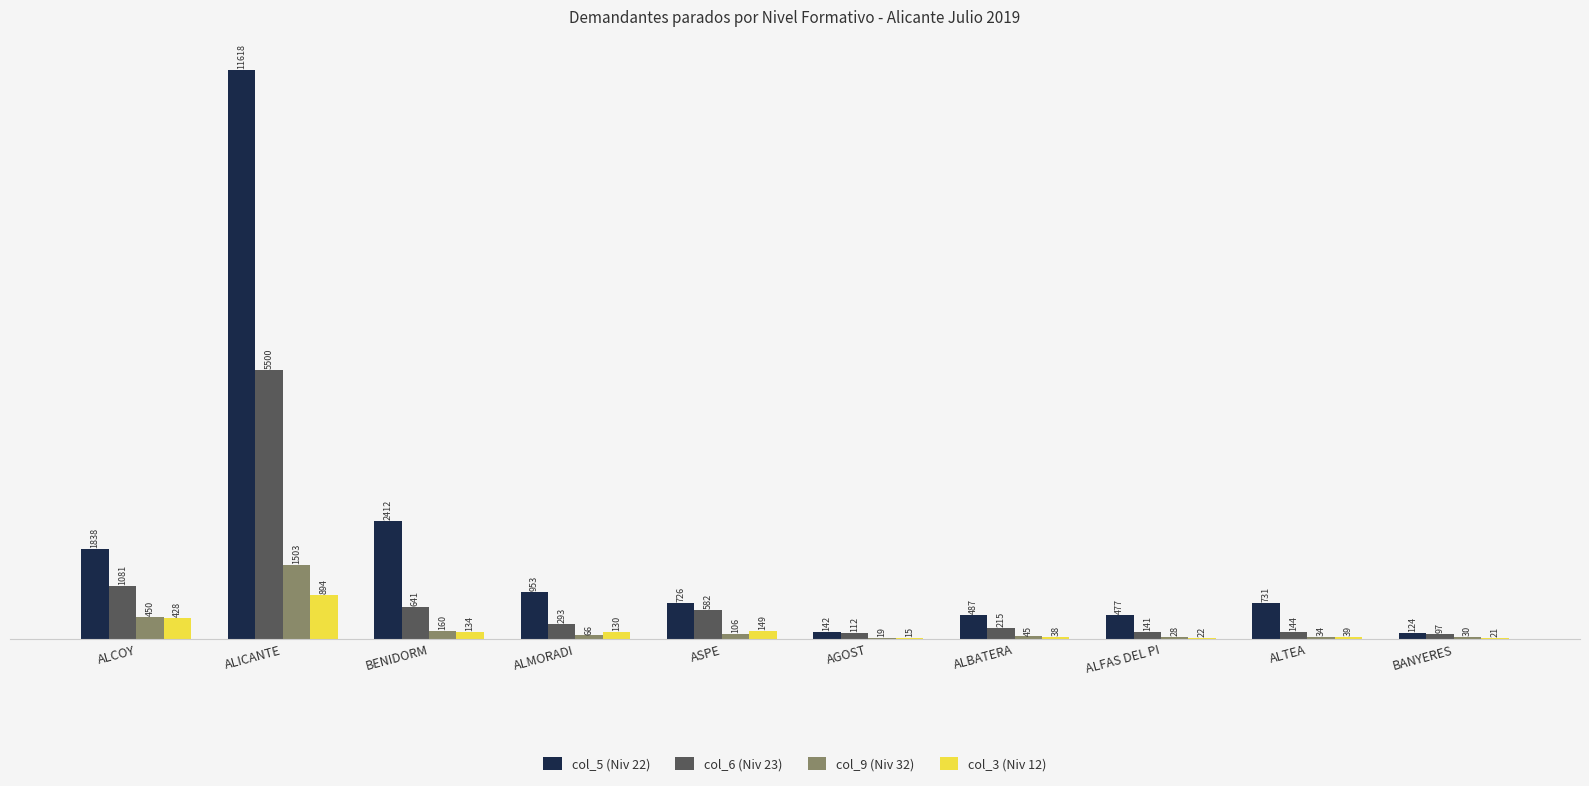

Is it true that col_9 (Niv 32) equals 34 at ALTEA?

True